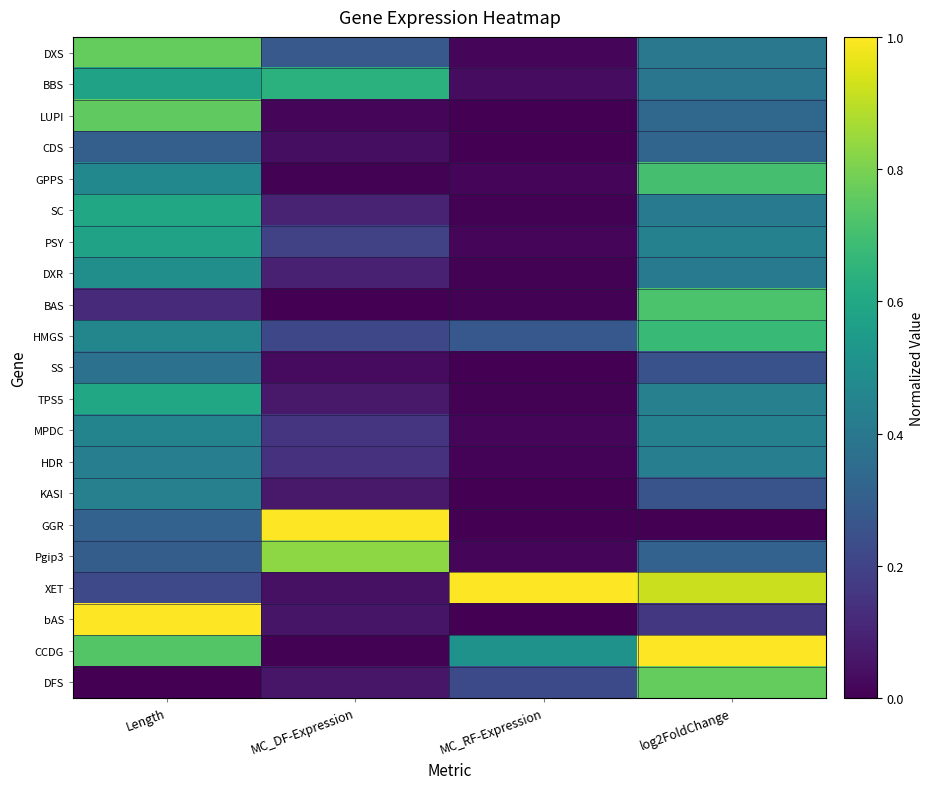

How many categories are shown in the chart?

4